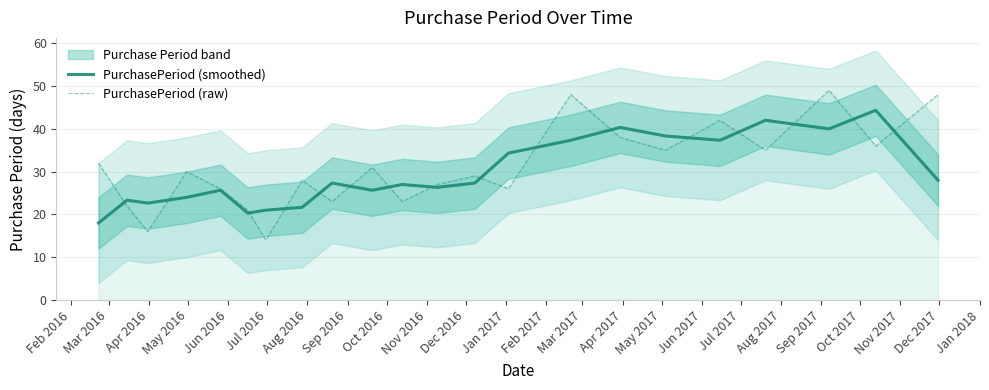

Reading right to left, transcribe all the data shown in this chart.

PurchasePeriod (smoothed): 28.0	44.3	40.0	42.0	37.3	38.3	40.3	37.3	34.3	27.3	26.3	27.0	25.7	27.3	21.7	21.0	20.3	25.7	24.0	22.7	23.3	18.0
PurchasePeriod (raw): 48.0	36.0	49.0	35.0	42.0	35.0	38.0	48.0	26.0	29.0	27.0	23.0	31.0	23.0	28.0	14.0	21.0	26.0	30.0	16.0	22.0	32.0